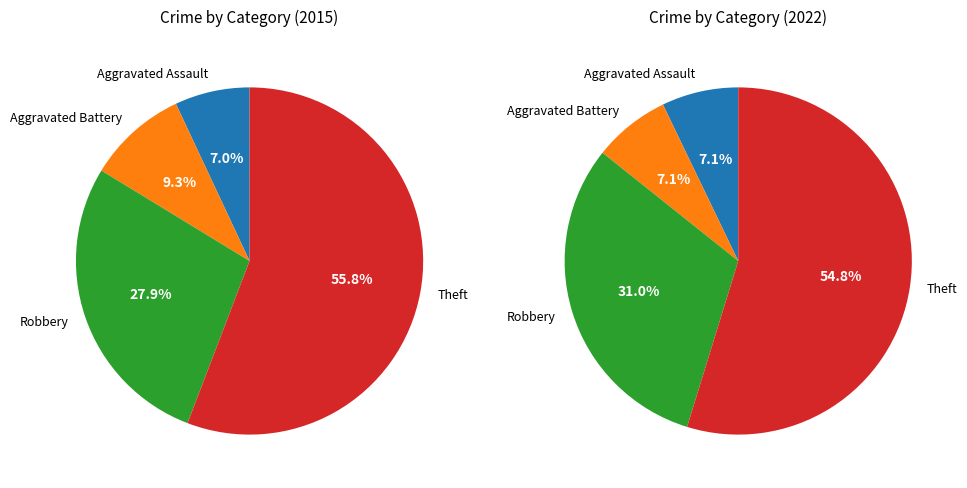

What portion of the pie excludes Theft?

44.2%